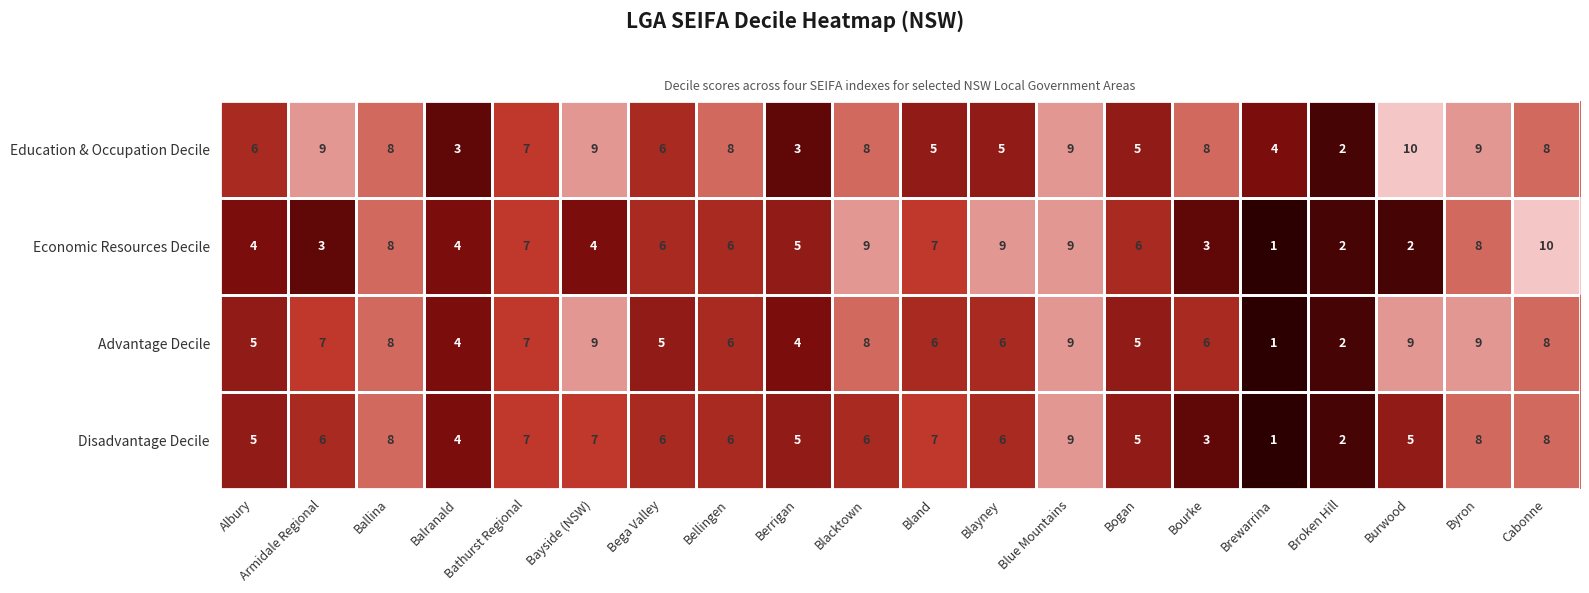

What is the maximum value shown in the chart?

10